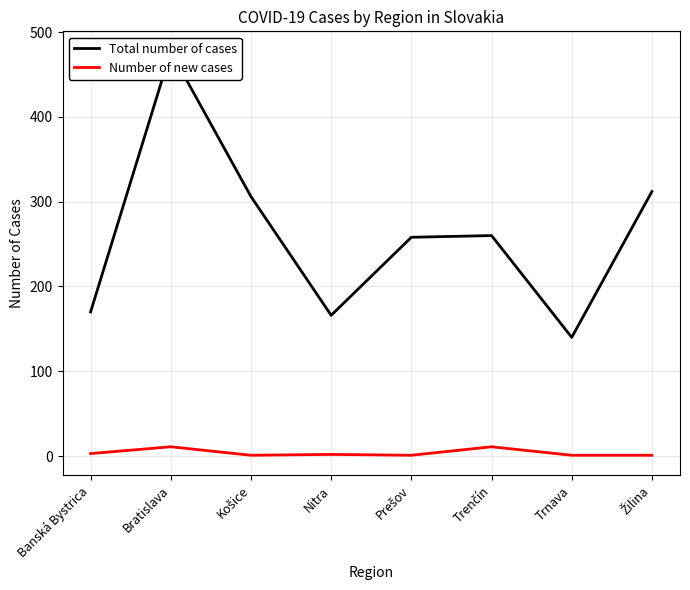

Reading left to right, what are all the values shown in this chart?

Total number of cases: Banská Bystrica=170	Bratislava=477	Košice=306	Nitra=166	Prešov=258	Trenčín=260	Trnava=140	Žilina=312
Number of new cases: Banská Bystrica=3	Bratislava=11	Košice=1	Nitra=2	Prešov=1	Trenčín=11	Trnava=1	Žilina=1